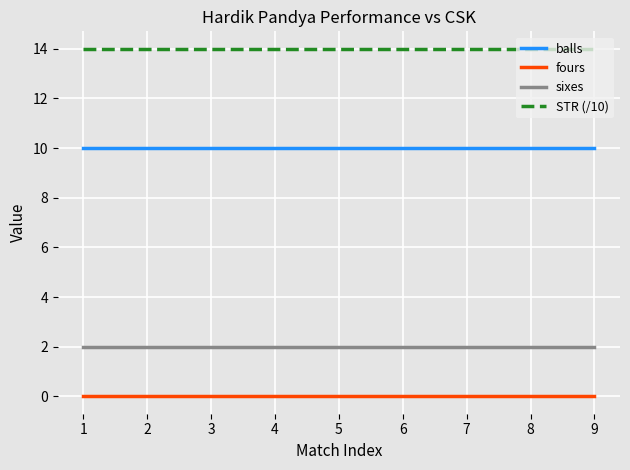

Is the value of STR (/10) at 3 greater than the value of balls at 7?

Yes